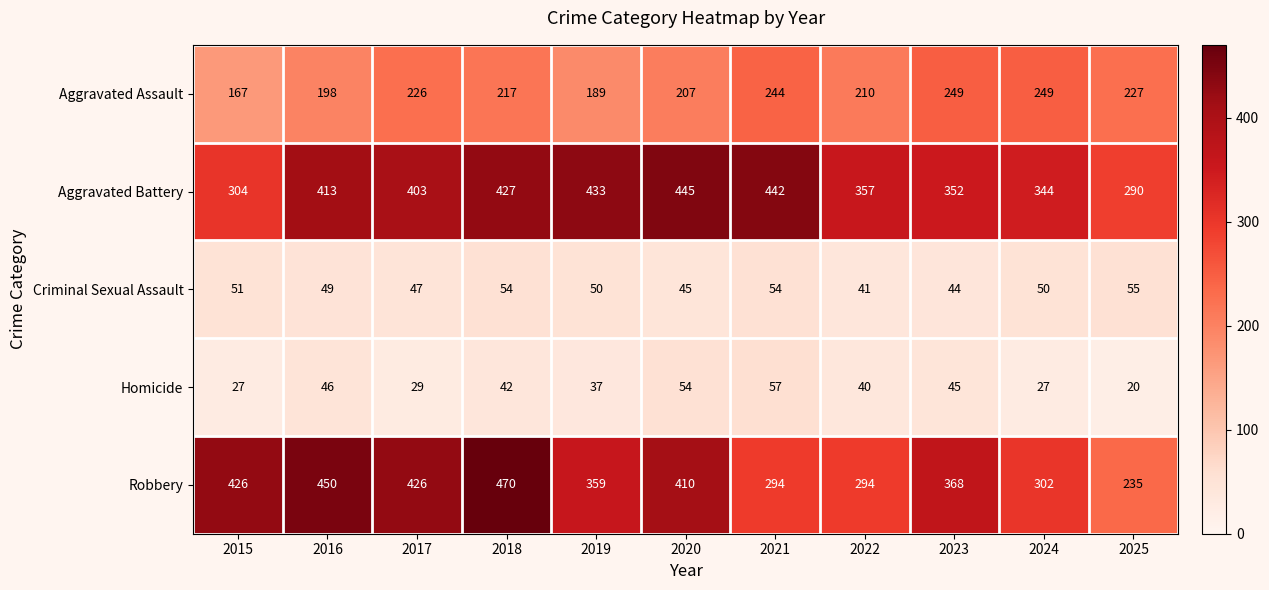

At which category does the chart reach its peak across all series?

2018